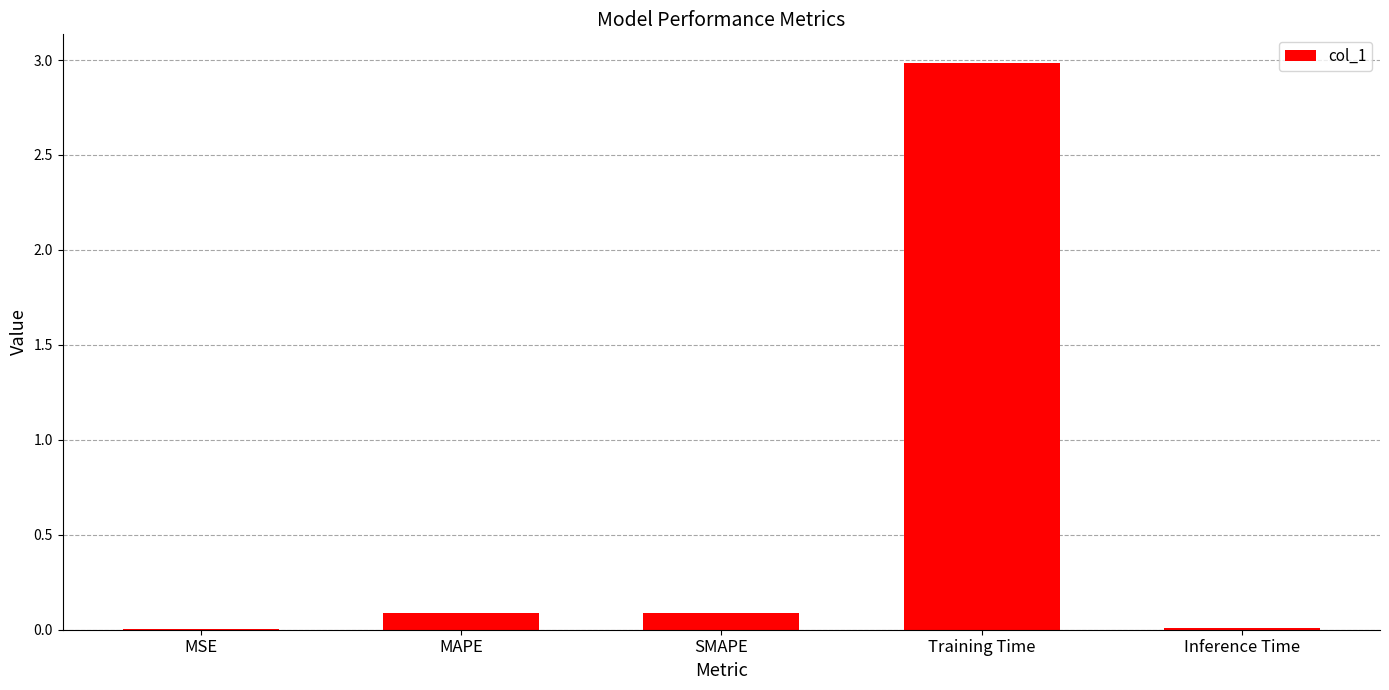

Is it true that the value at SMAPE is 0.1?

True